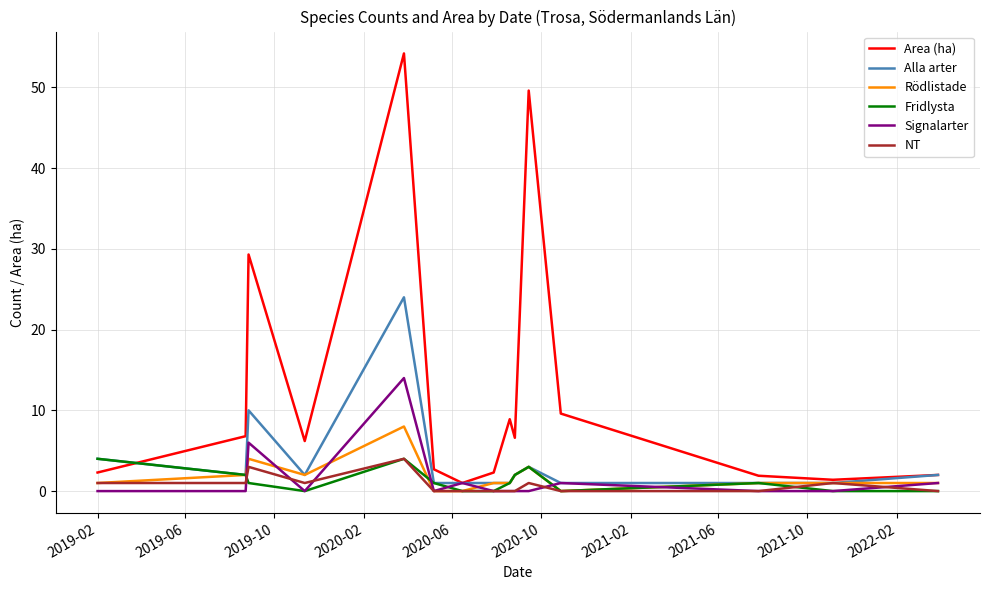

Which series has the largest range (max minus min)?

Area (ha)